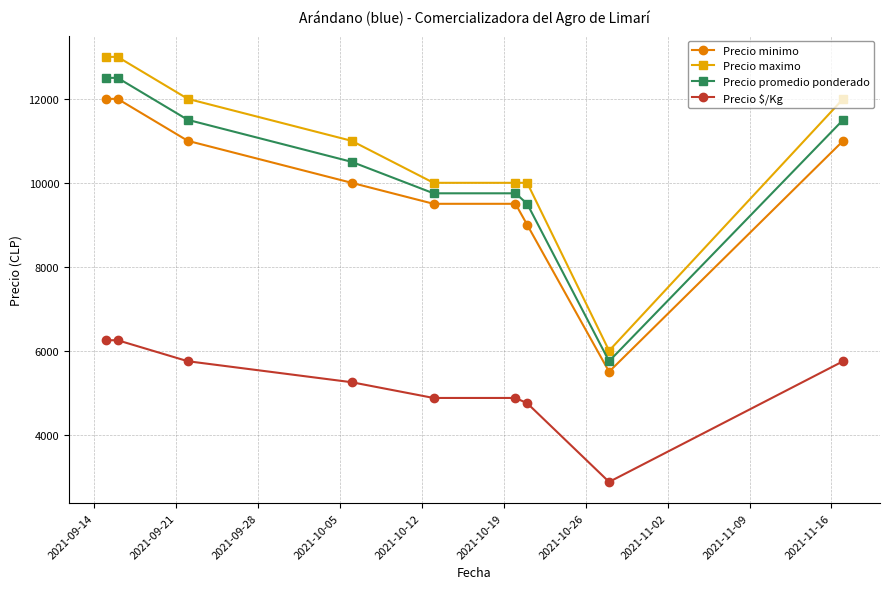

Reading left to right, transcribe all the data shown in this chart.

Precio minimo: 12000	12000	11000	10000	9500	9500	9000	5500	11000
Precio maximo: 13000	13000	12000	11000	10000	10000	10000	6000	12000
Precio promedio ponderado: 12500	12500	11500	10500	9750	9750	9500	5750	11500
Precio $/Kg: 6250	6250	5750	5250	4875	4875	4750	2875	5750